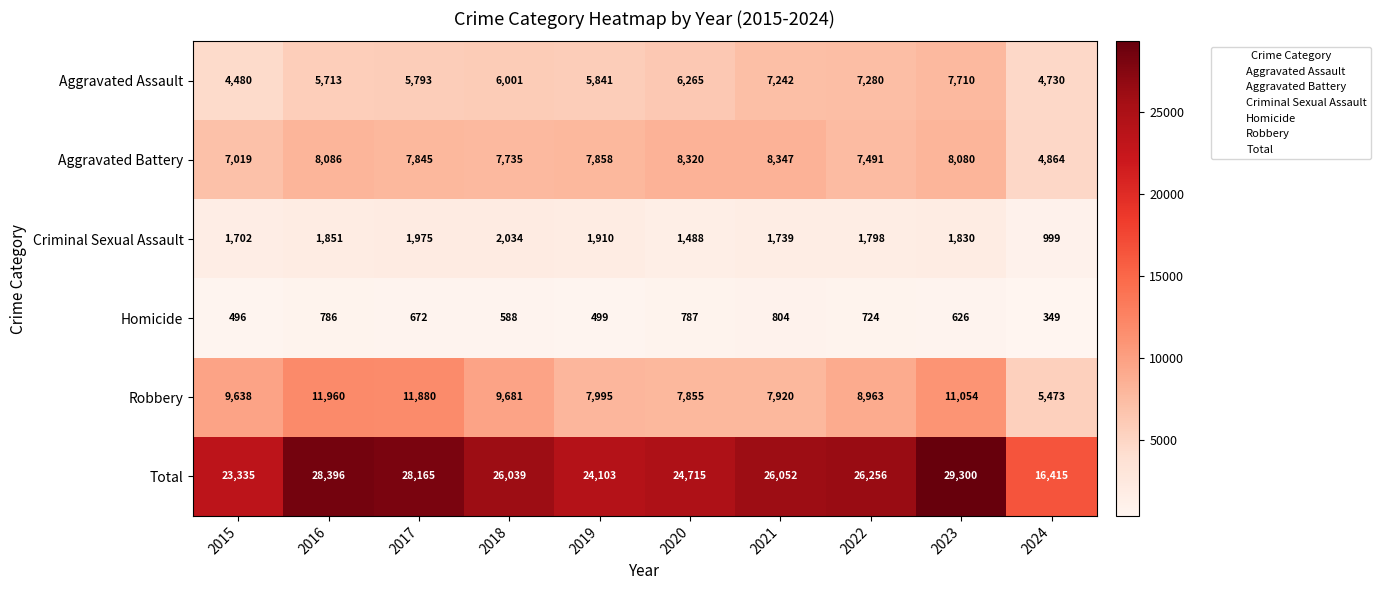

What is the difference between the Homicide values at 2015 and 2019?

3